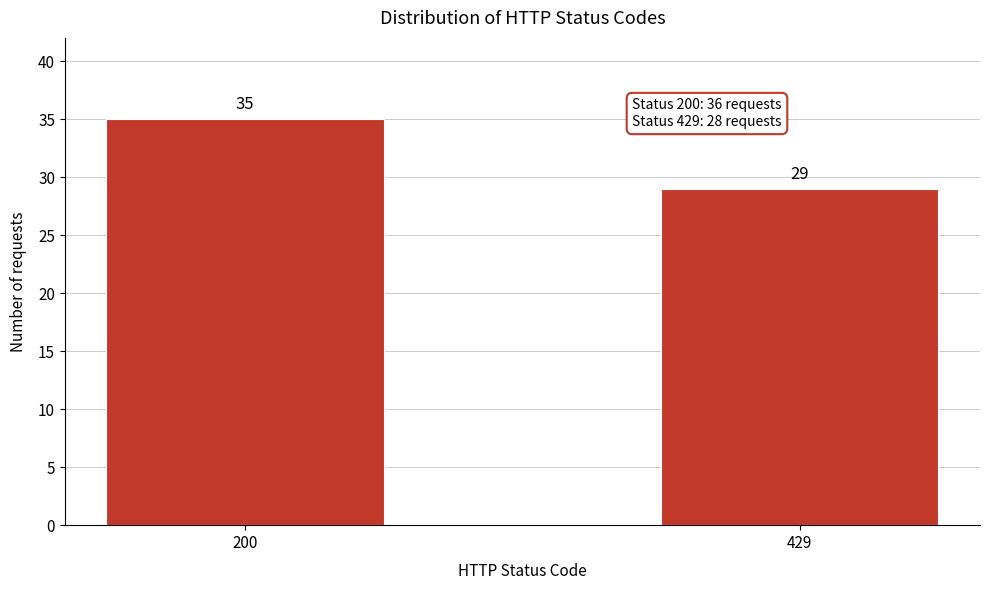

Reading right to left, transcribe all the data shown in this chart.

29	35